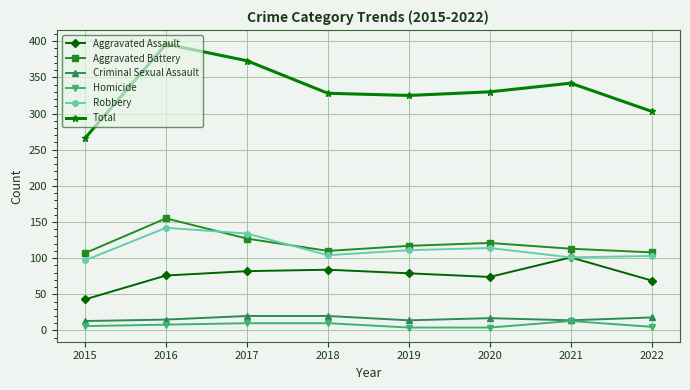

How many values in the Total series are below 330?

4